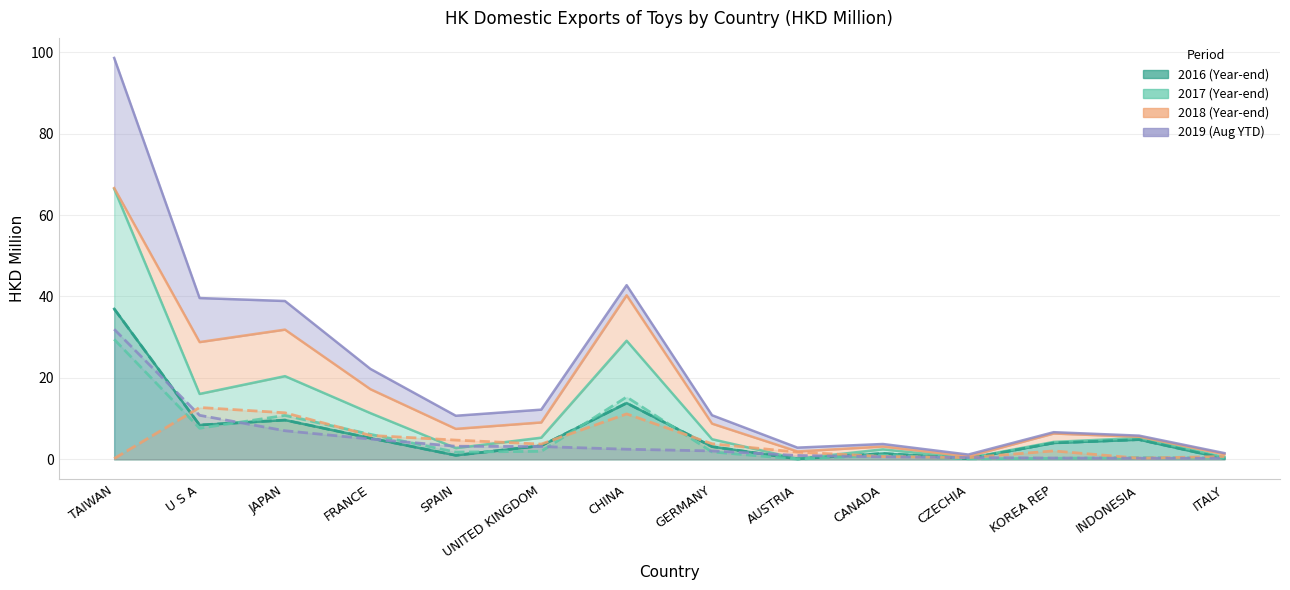

True or false: 201712 has a value of 0.3 at ITALY.

True